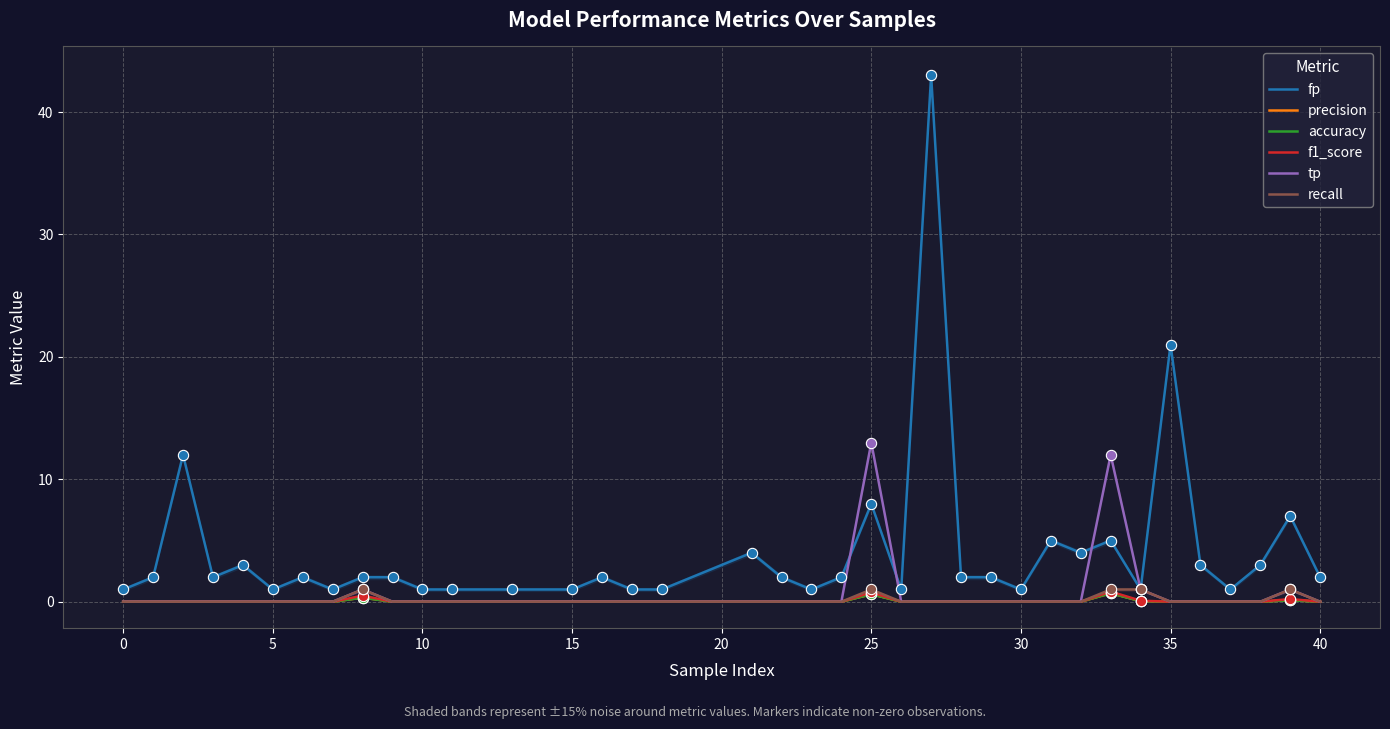

What are all the series names shown in the legend?

fp, precision, accuracy, f1_score, tp, recall